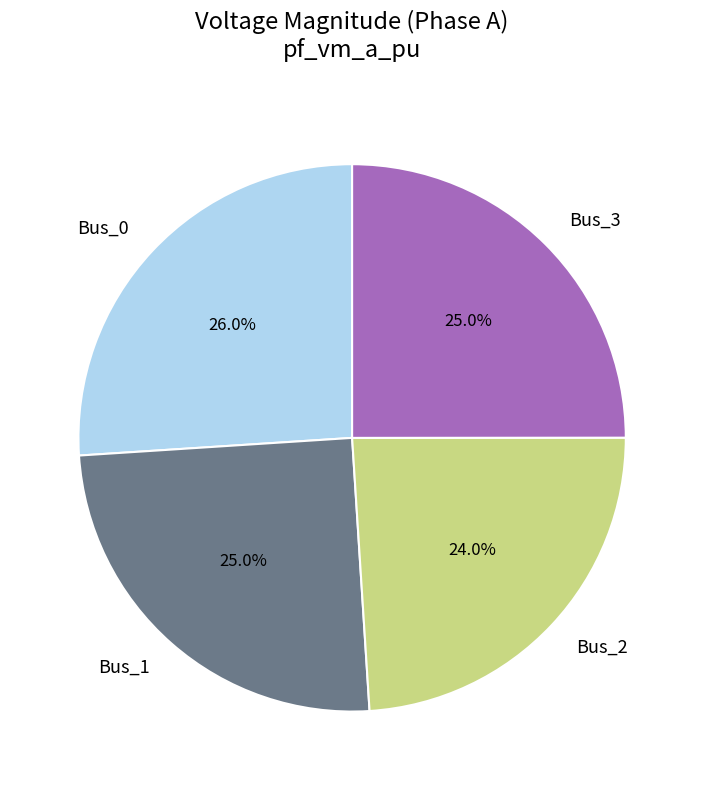

Combined, do Bus_2 and Bus_1 account for over 50%?

No